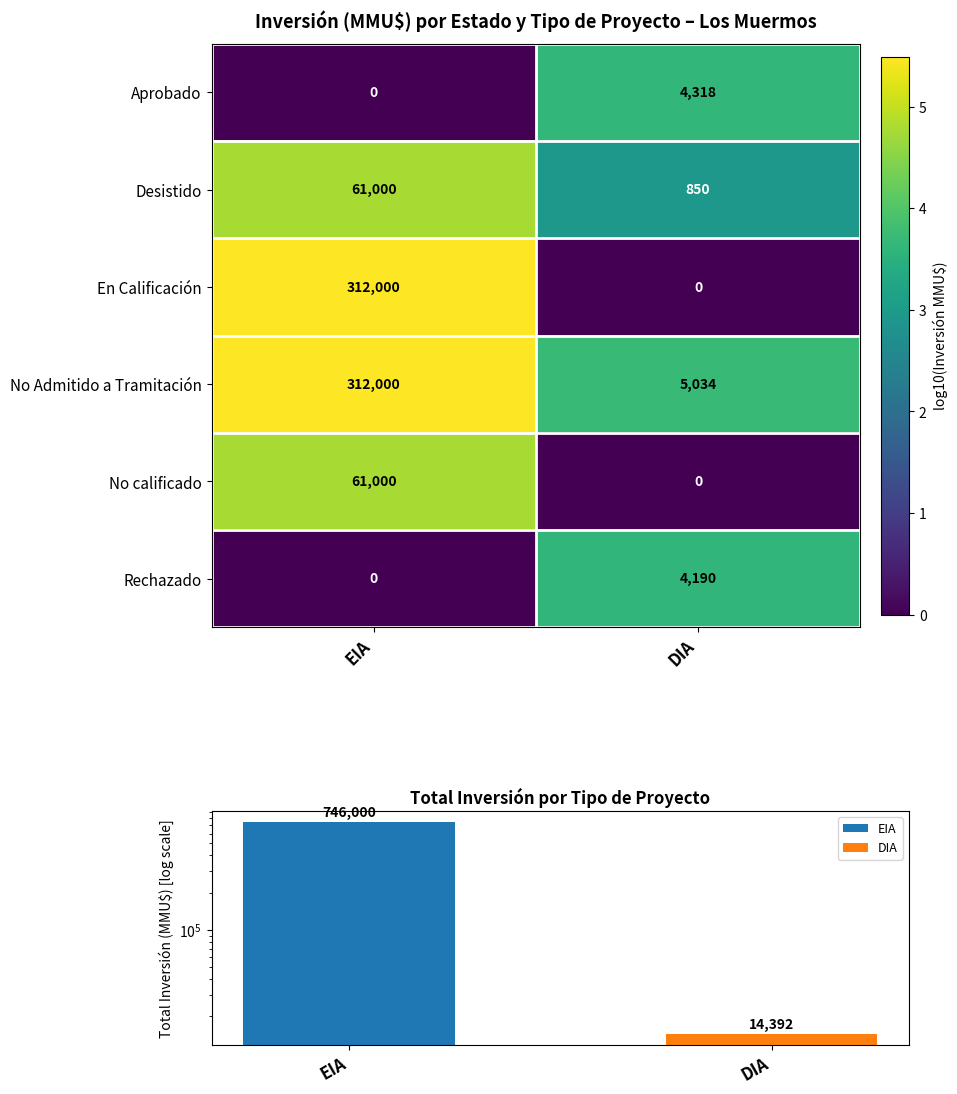

How many distinct data groups are displayed?

6